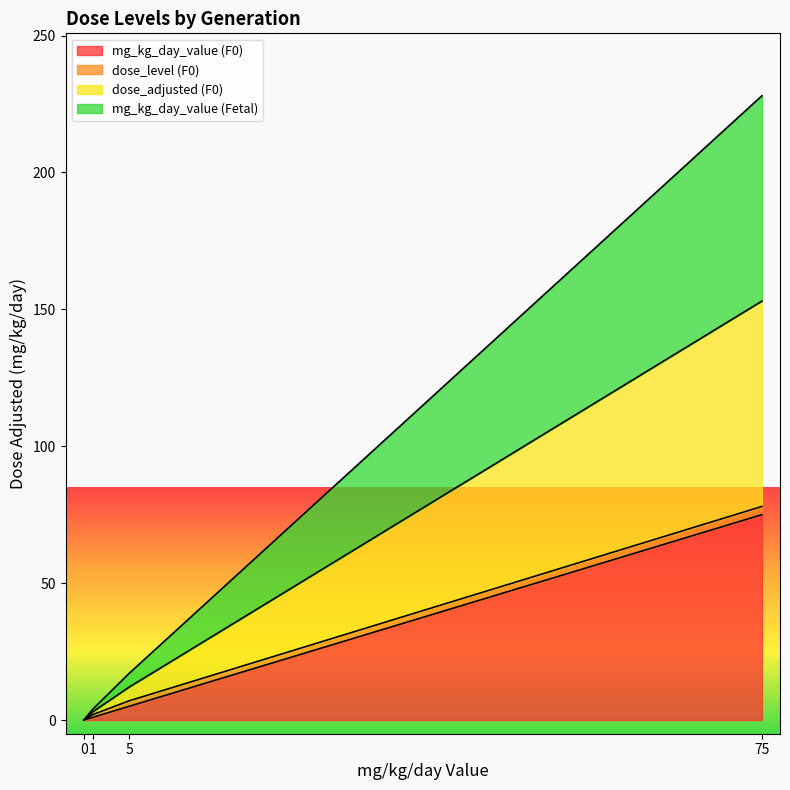

Rank the categories by mg_kg_day_value (Fetal) (line) value from highest to lowest.

75, 5, 1, 0